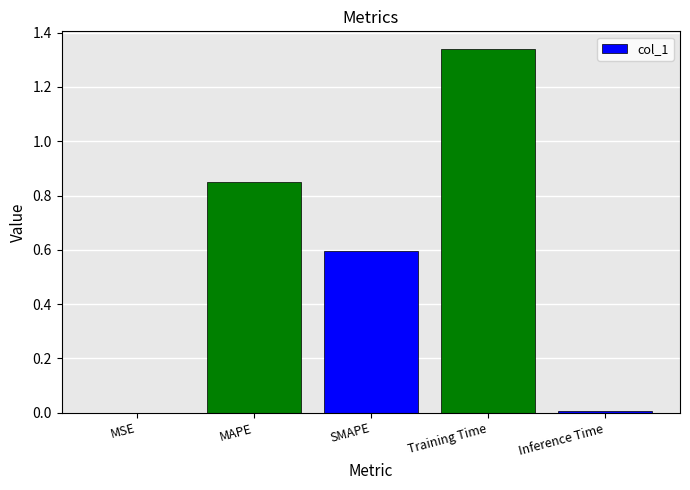

Is it true that the value at Inference Time is 0.0?

True